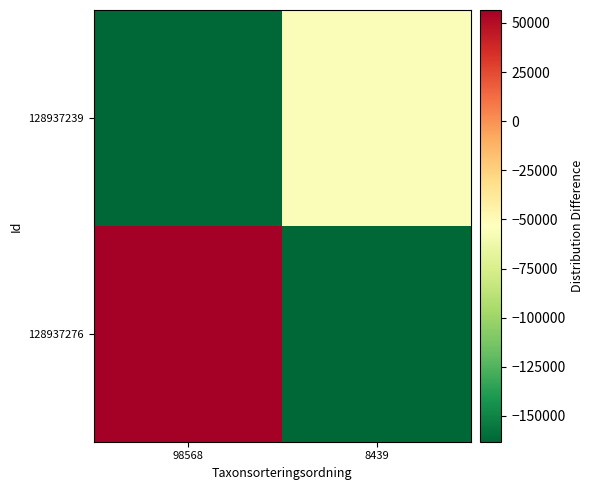

How many distinct data groups are displayed?

2